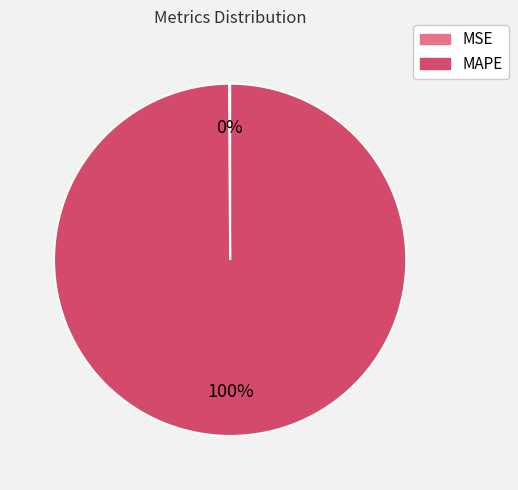

Is it true that MAPE is 100% of the pie?

True